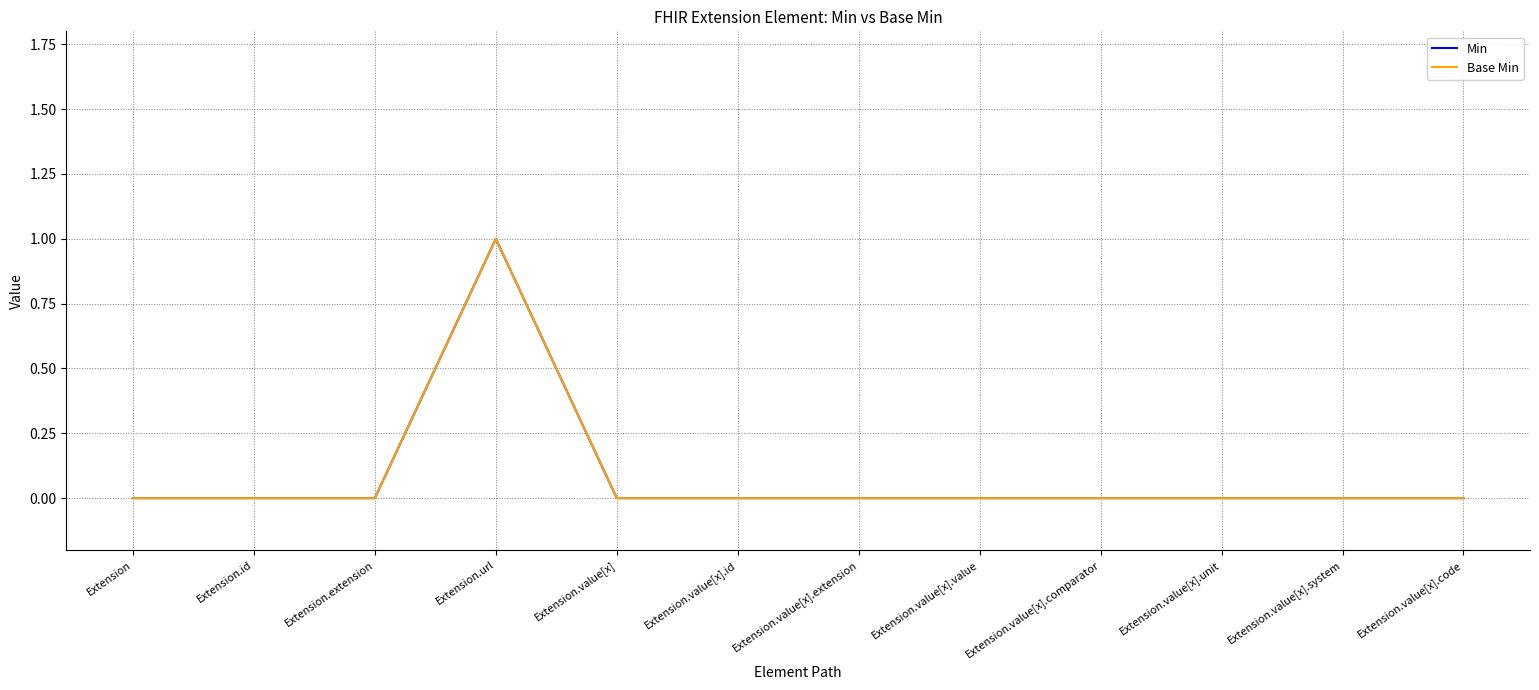

At which label does Base Min reach its minimum?

Extension